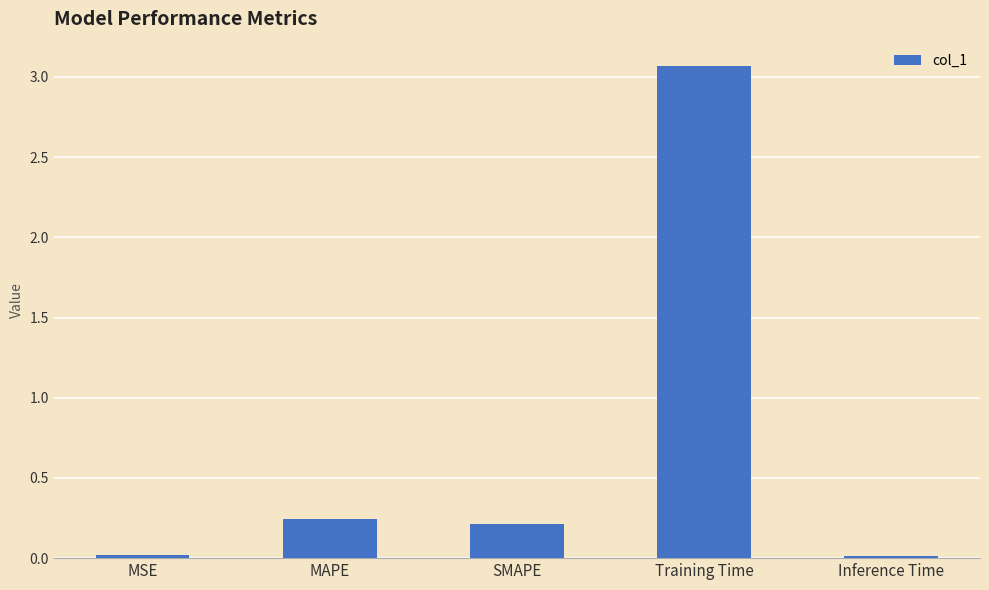

What is the label of the 5th bar from the left?

Inference Time